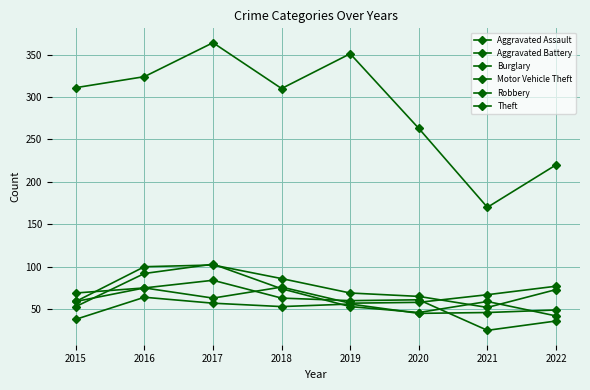

How many lines are shown in the chart?

6